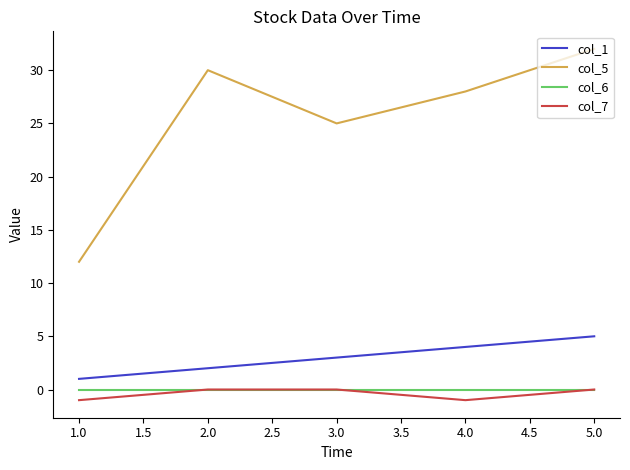

What are all the series names shown in the legend?

col_1, col_5, col_6, col_7